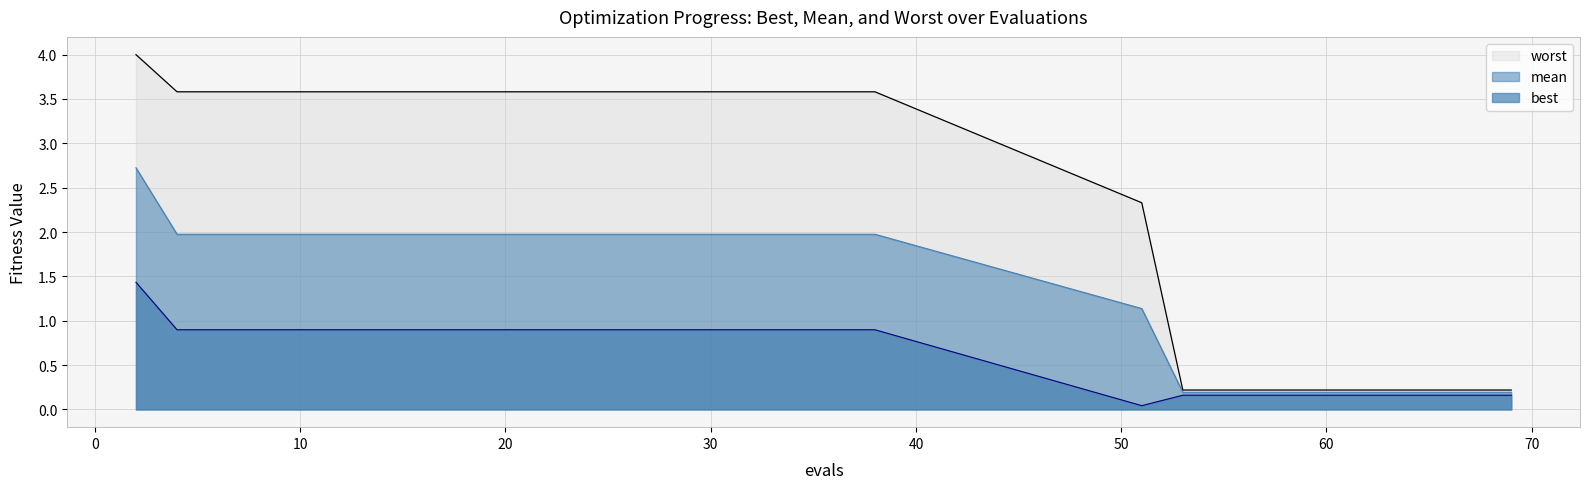

At which category does best reach its first local valley?

51